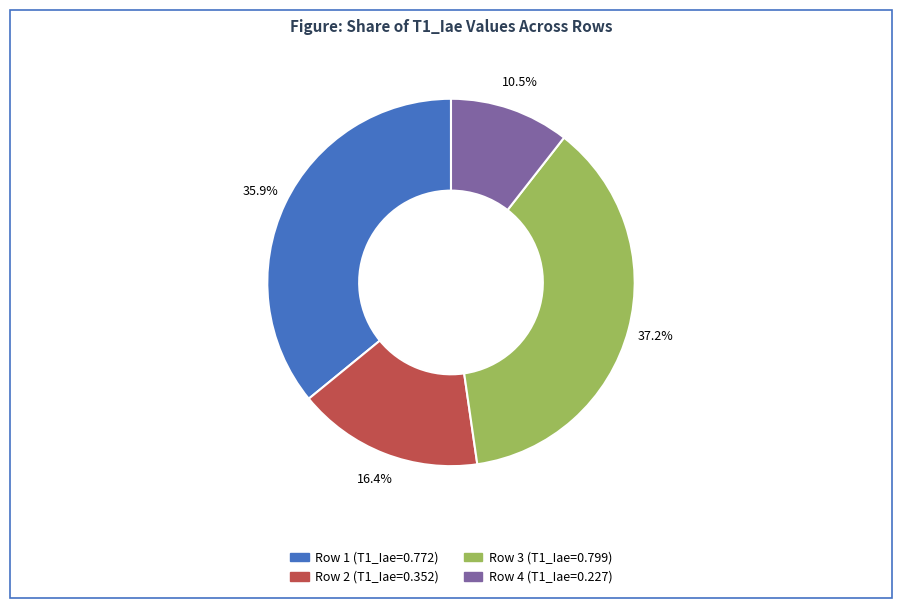

Rank the categories by value from highest to lowest.

Row 3, Row 1, Row 2, Row 4